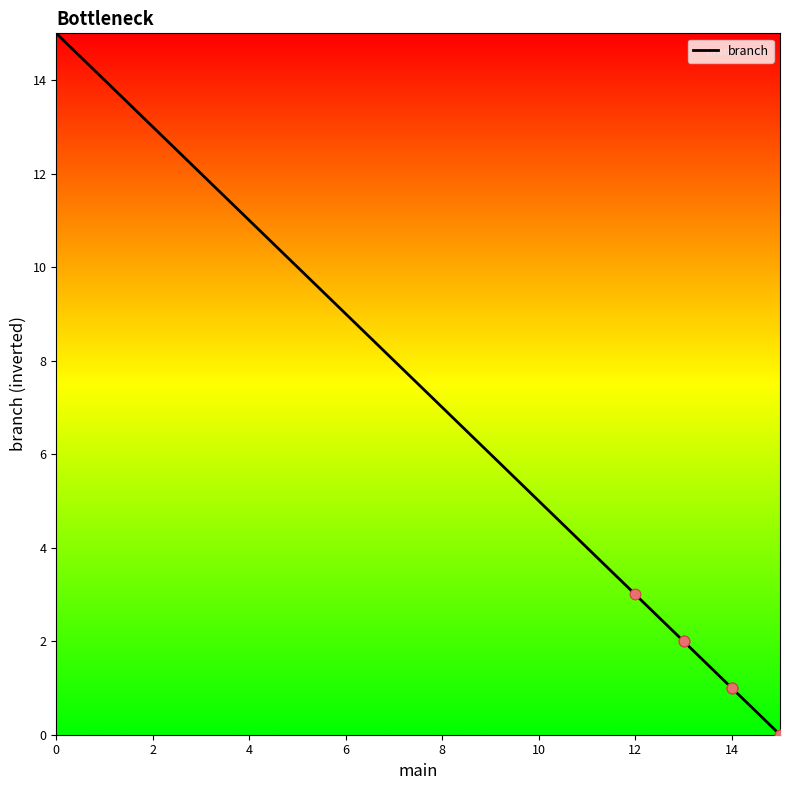

What is the greatest value displayed?

15